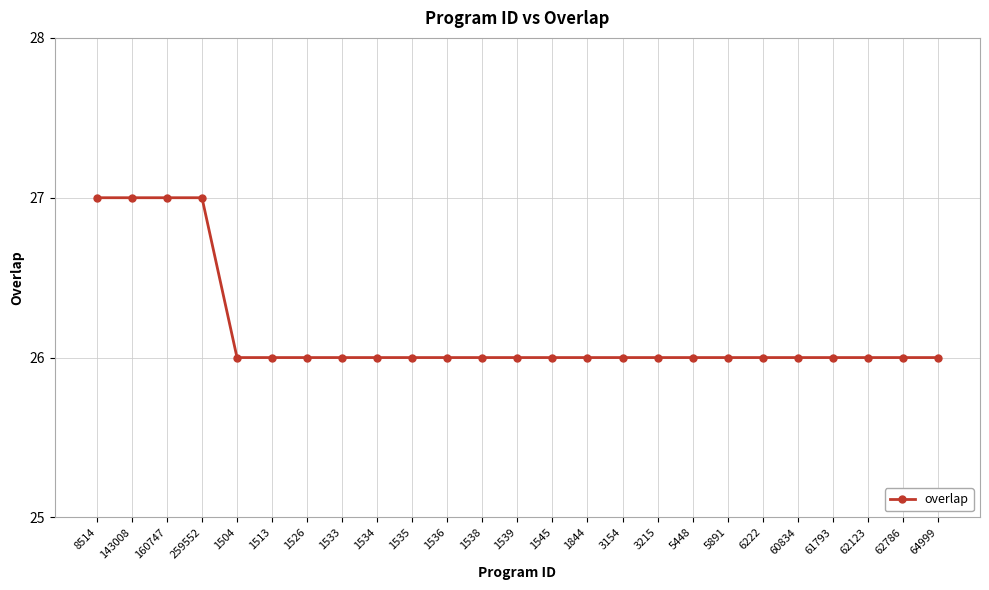

Is it true that the value at 1534 is 26?

True